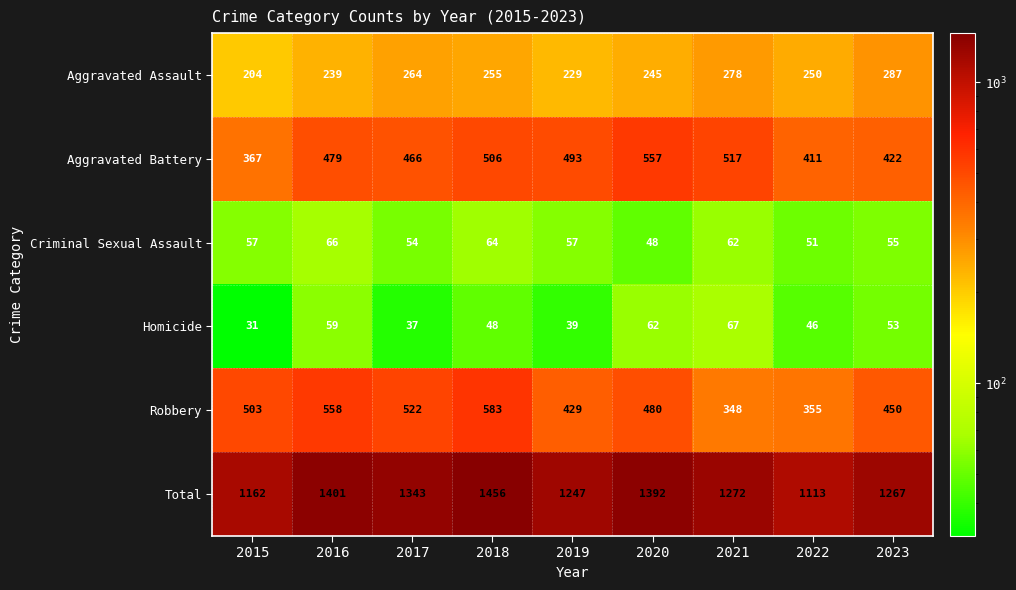

At how many categories does at least one series exceed 327?

9